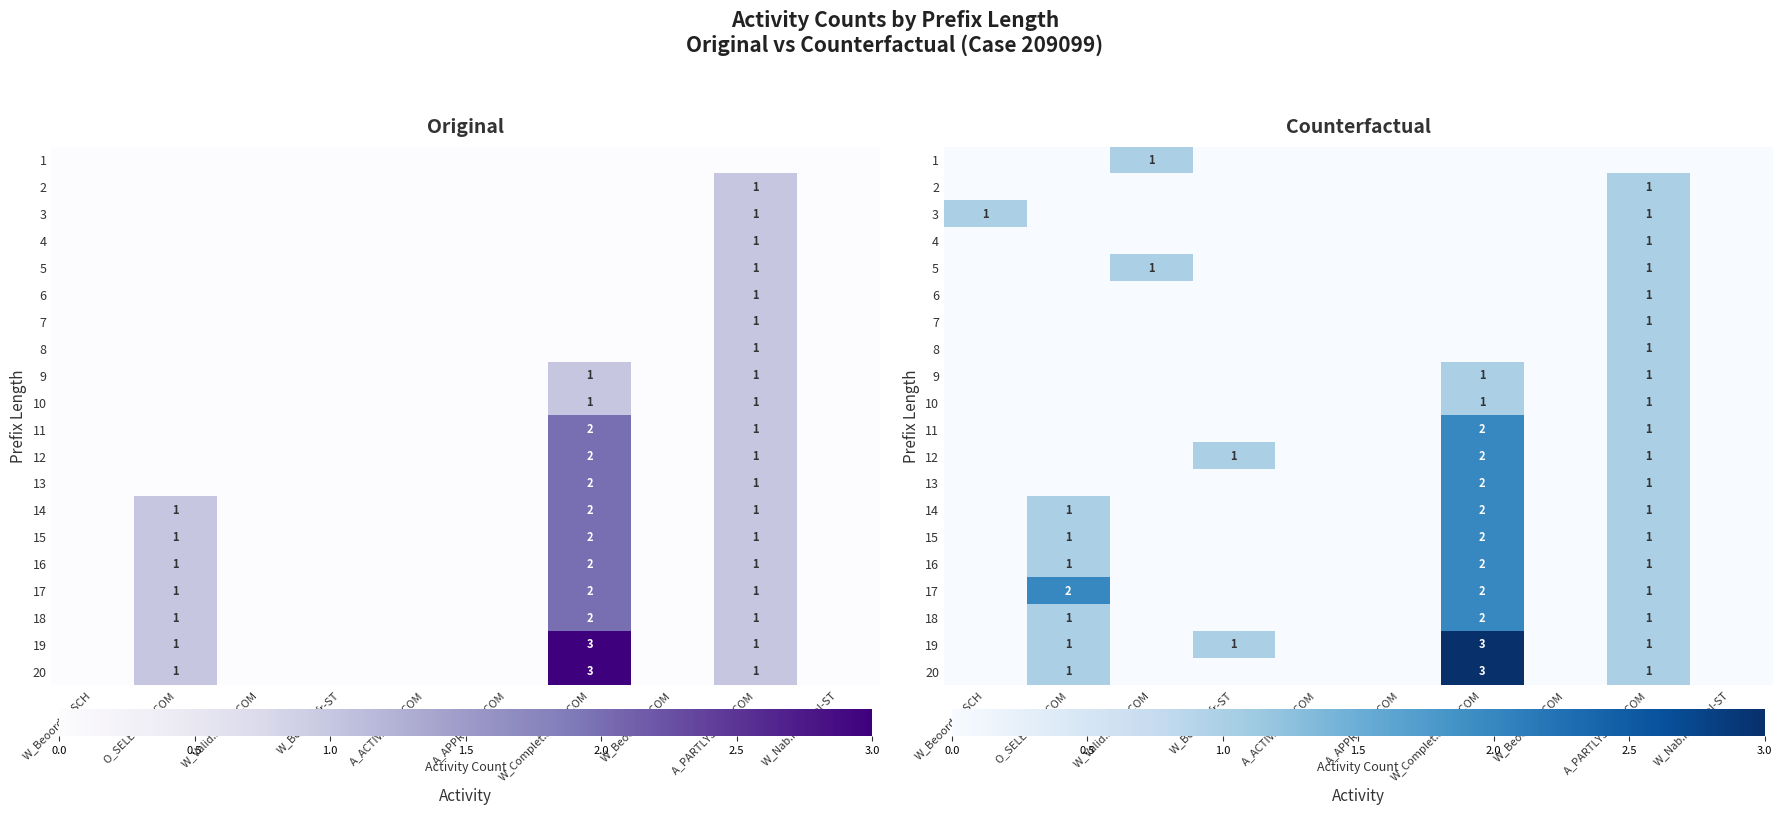

The value of 4 at W_Beoord.fr-ST is 0. True or false?

True